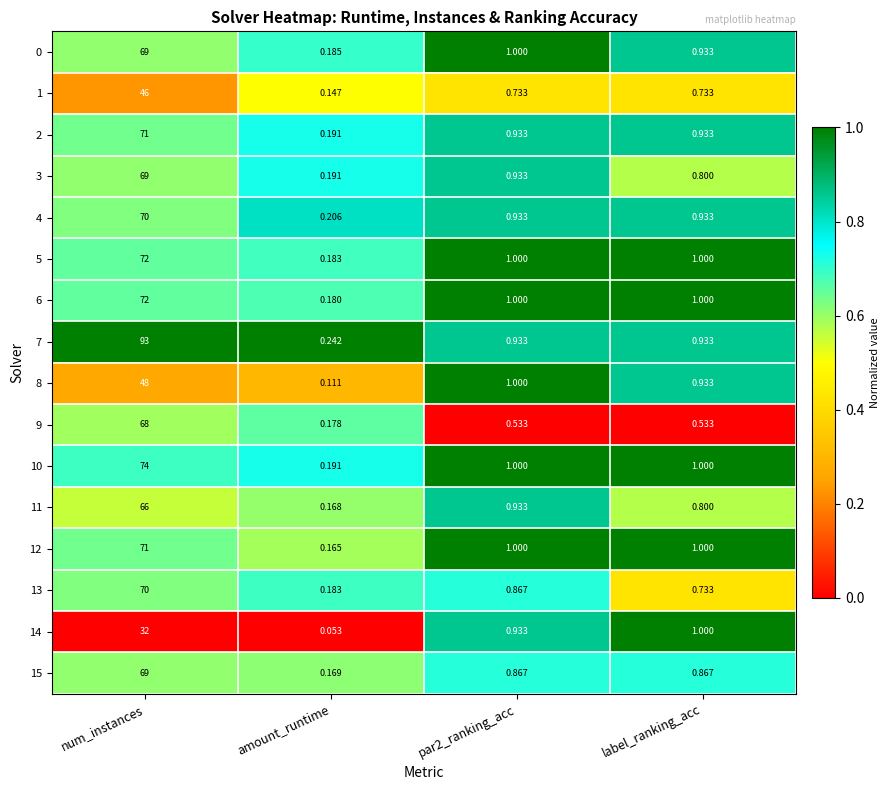

At which category does the chart reach its minimum across all series?

amount_runtime